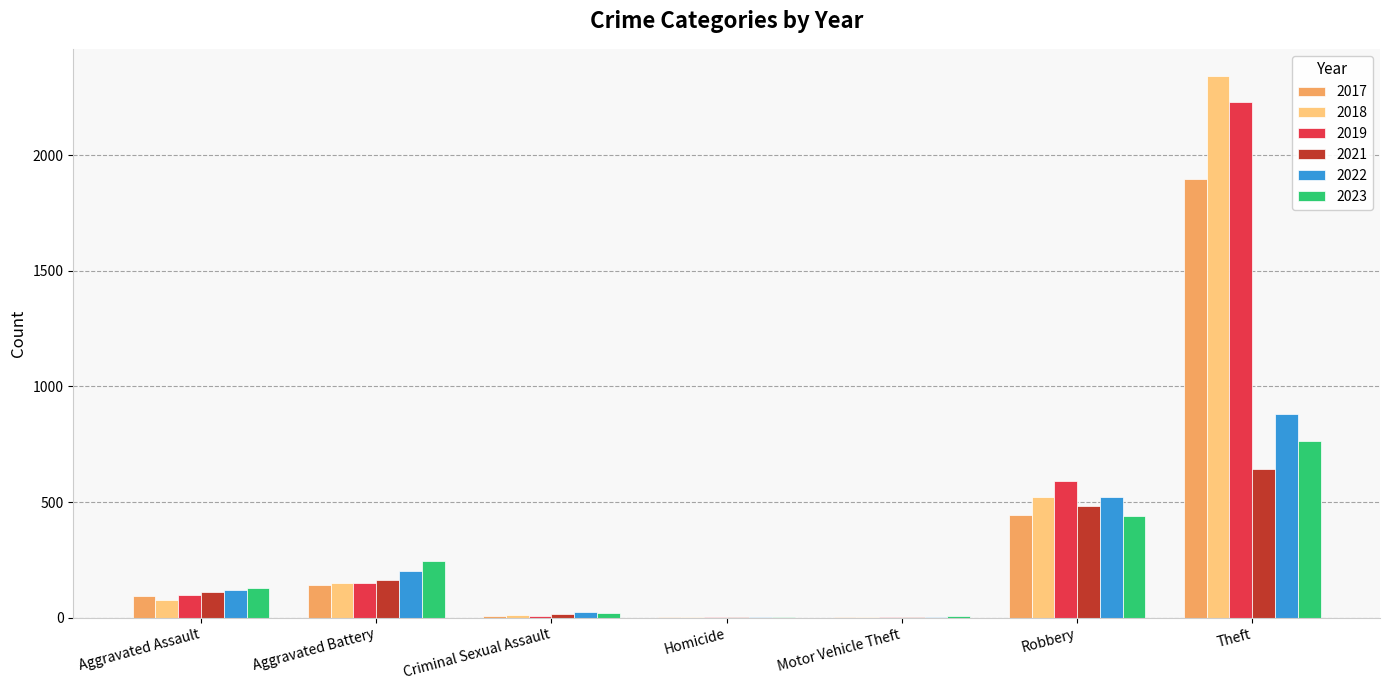

Is the value of 2017 at Homicide greater than the value of 2022 at Robbery?

No